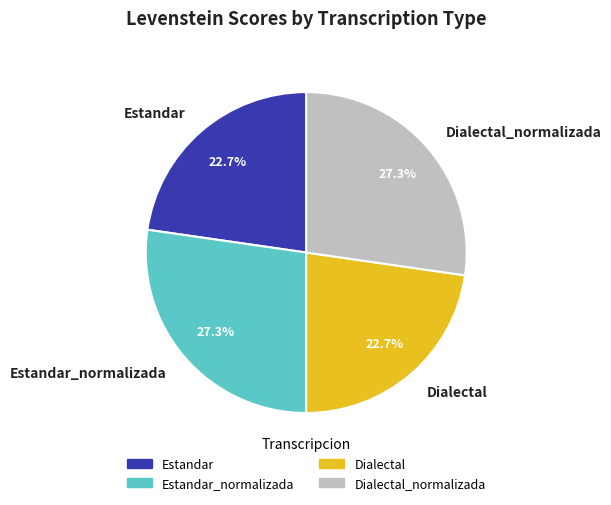

To the nearest percent, what portion does Dialectal_normalizada represent?

27%